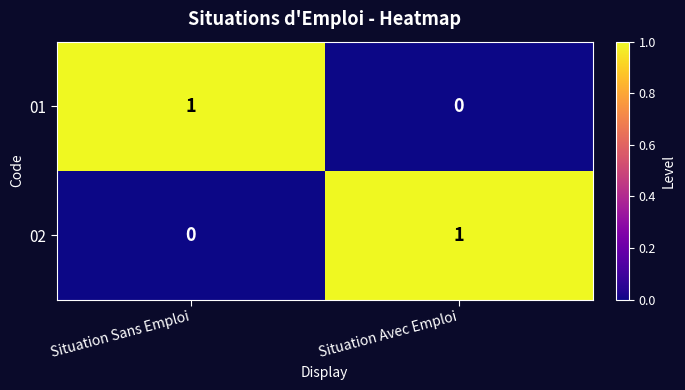

At which label does 02 reach its peak?

Situation Avec Emploi